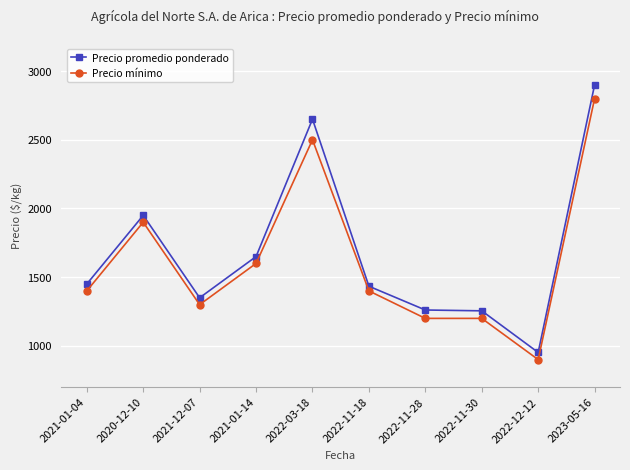

The value of Precio mínimo at 2020-12-10 is 1298. True or false?

False